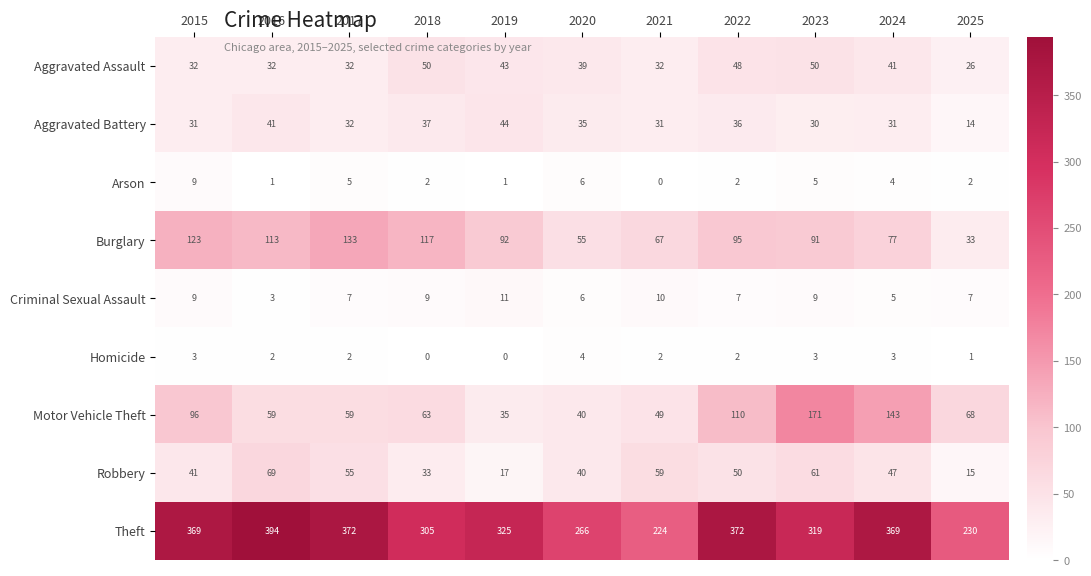

What is the sum of the Homicide values at 2015 and 2023?

6